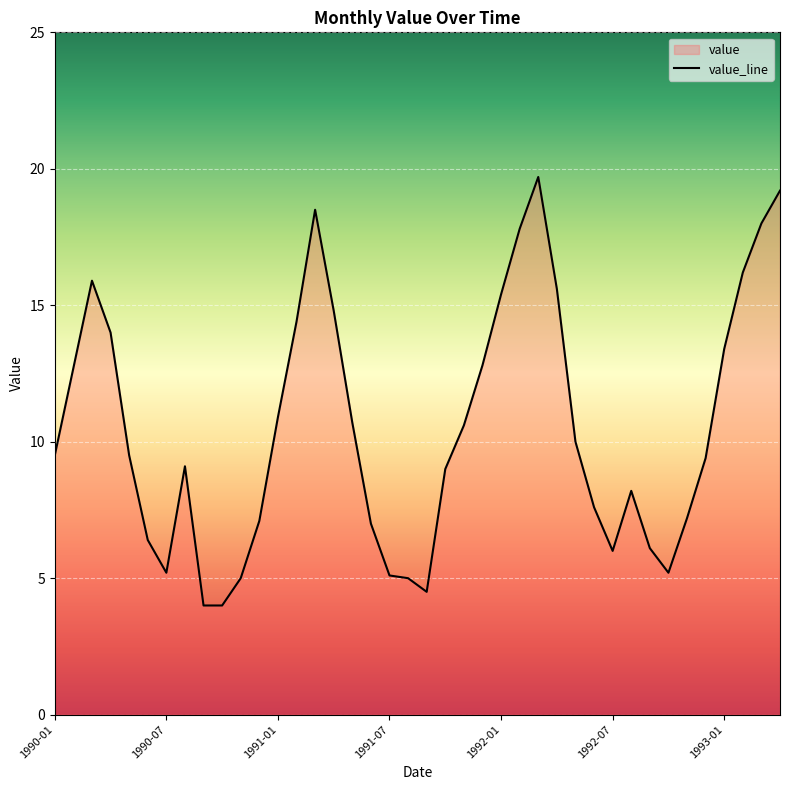

Is it true that the value at 1992-05 is 2.3?

False